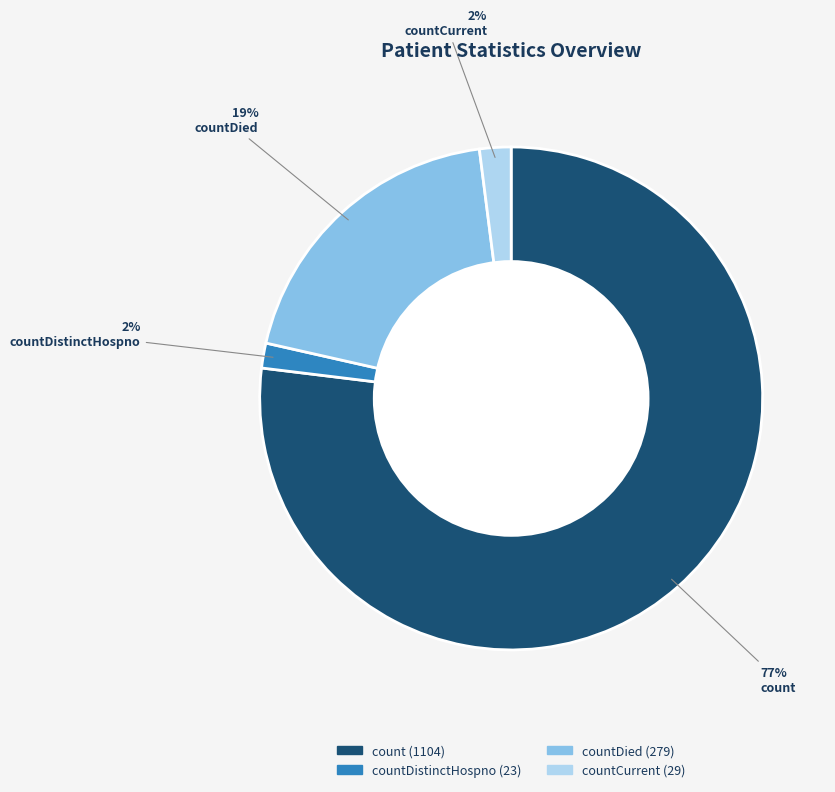

Is there a majority slice in this chart?

Yes